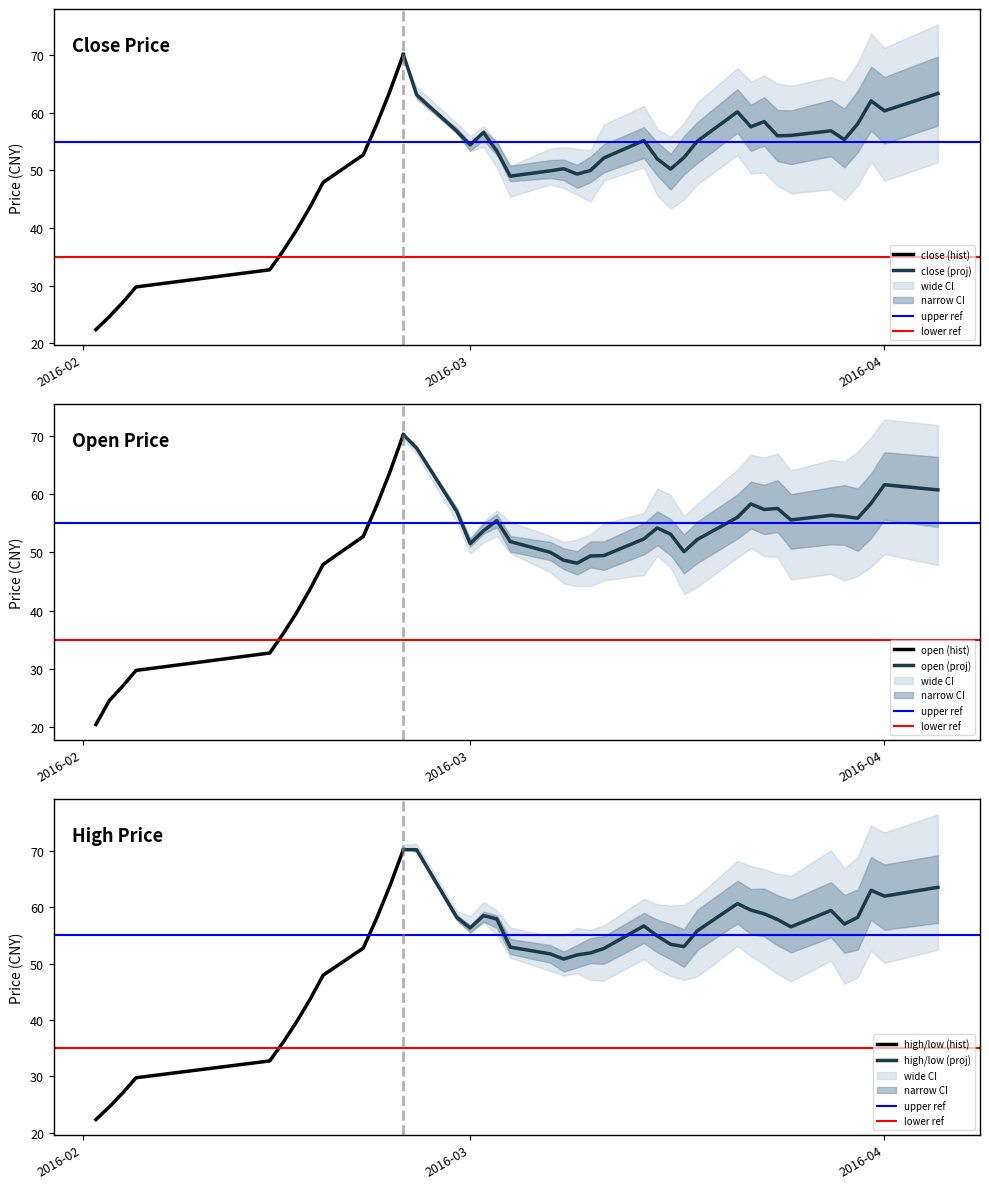

What is the average value of the high series?

52.3